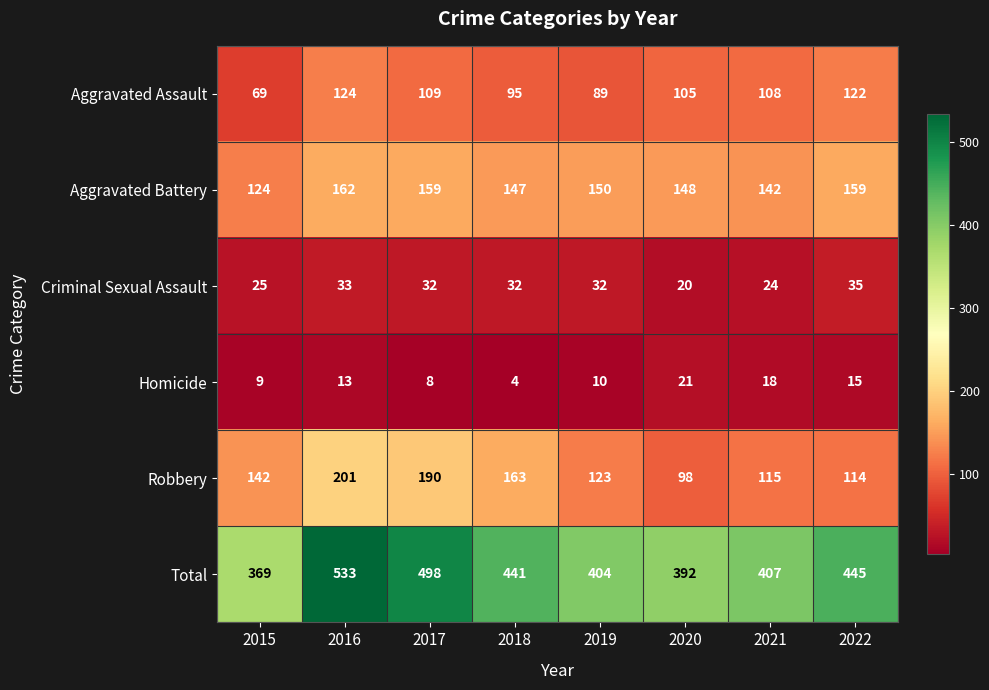

What is the spread (max minus min) of values at 2018?

437